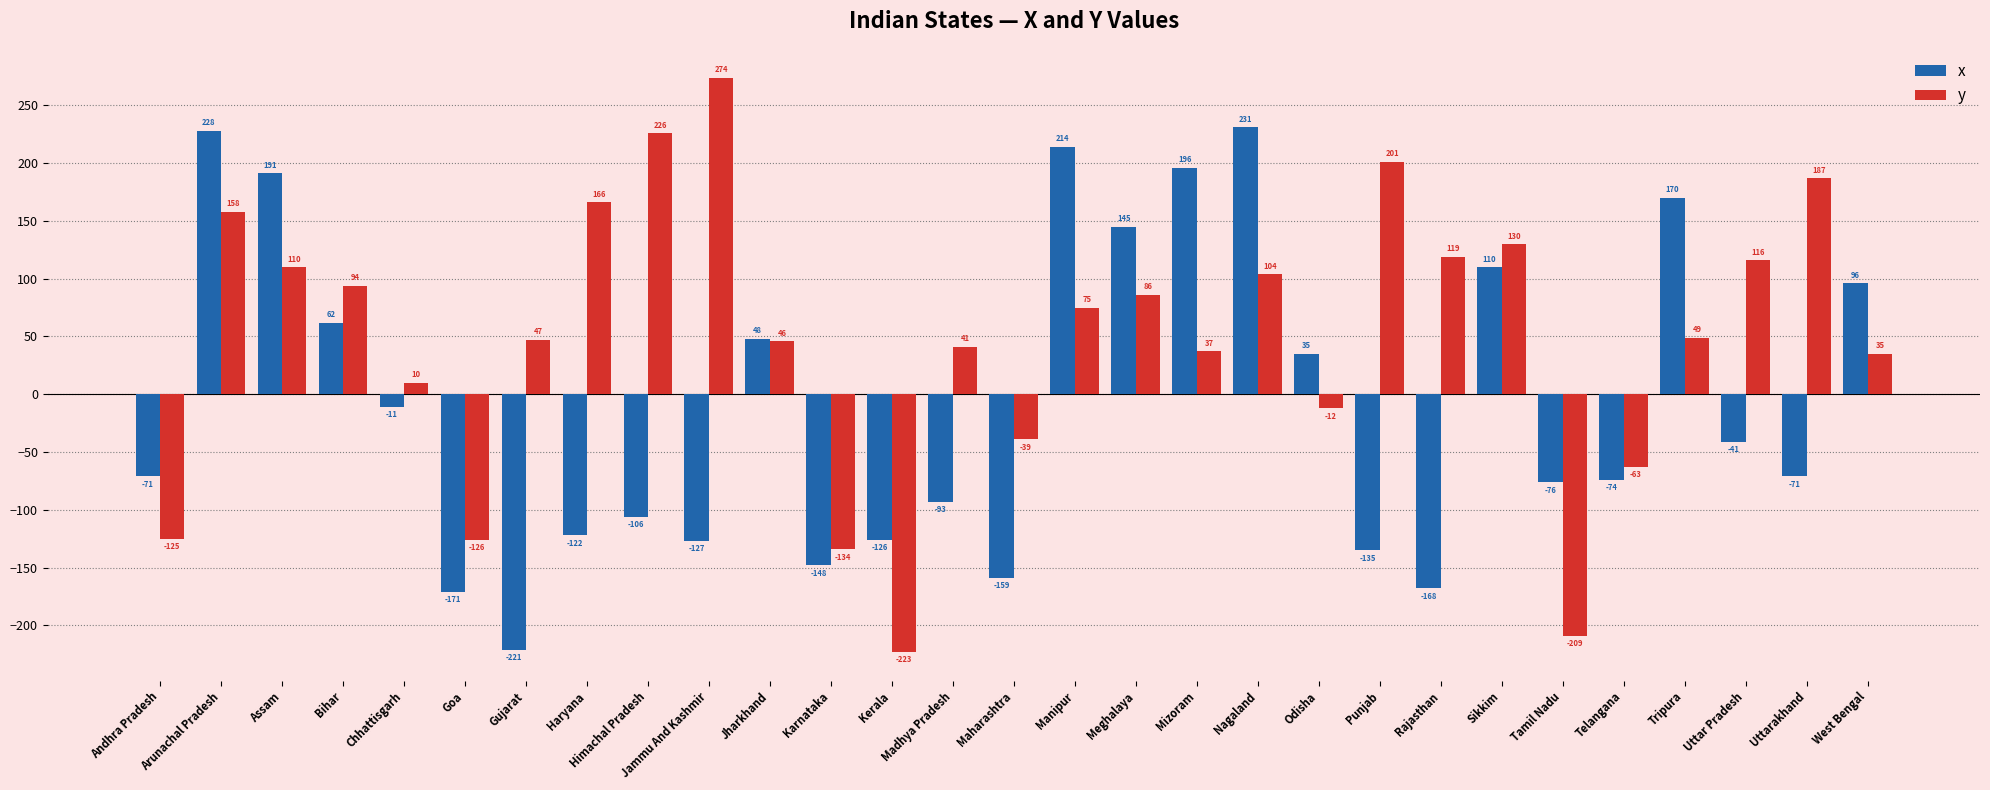

What are all the series names shown in the legend?

x, y